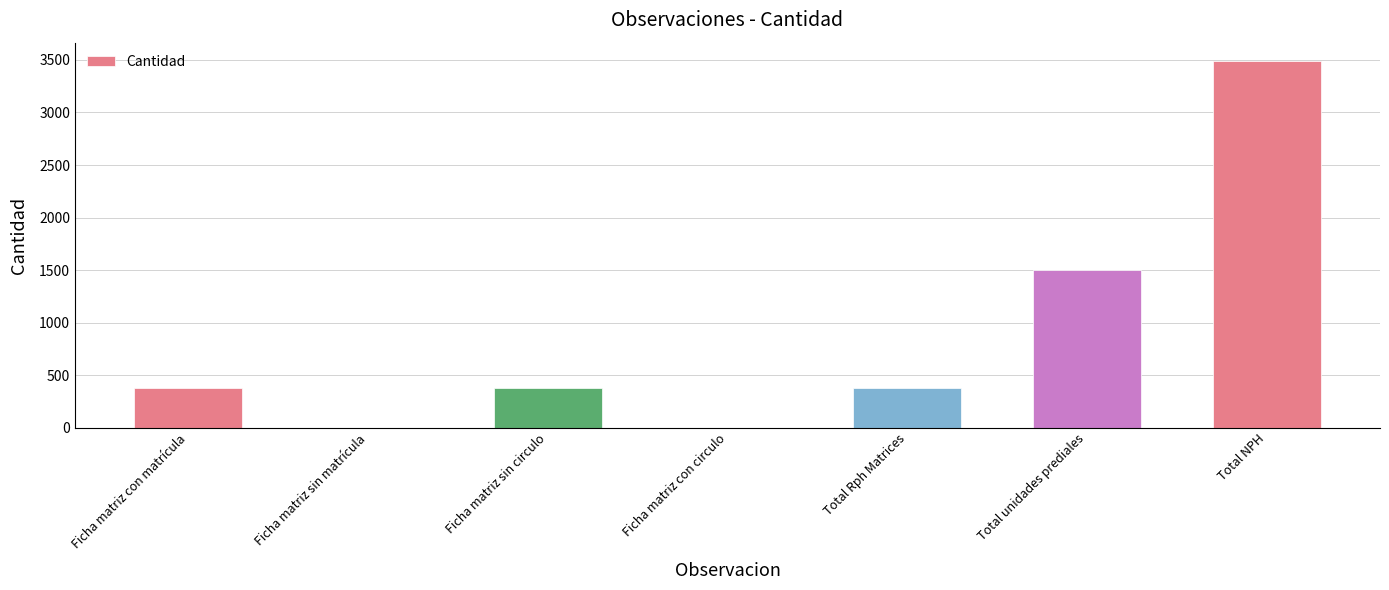

What is the sum of all values?

6136